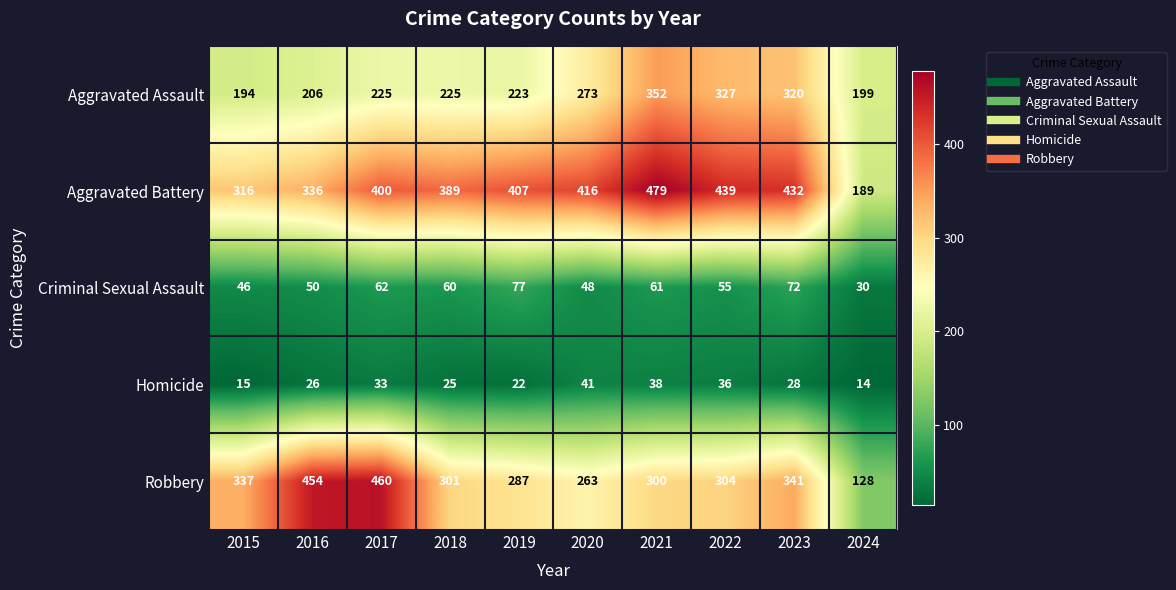

At which label does Robbery first exceed 304?

2015